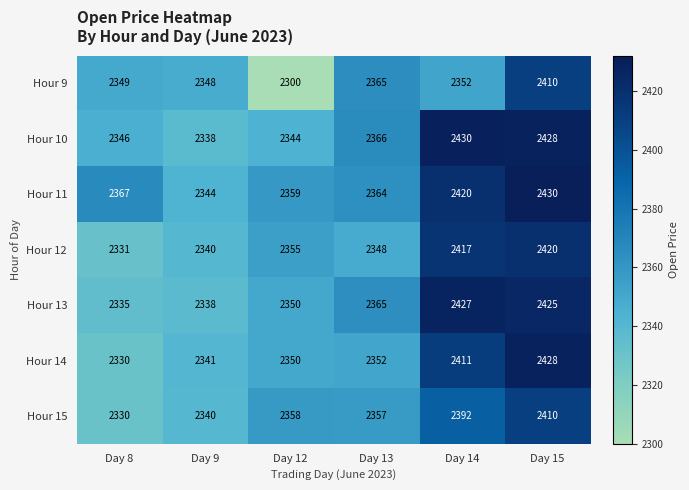

What is the minimum value shown in the chart?

2300